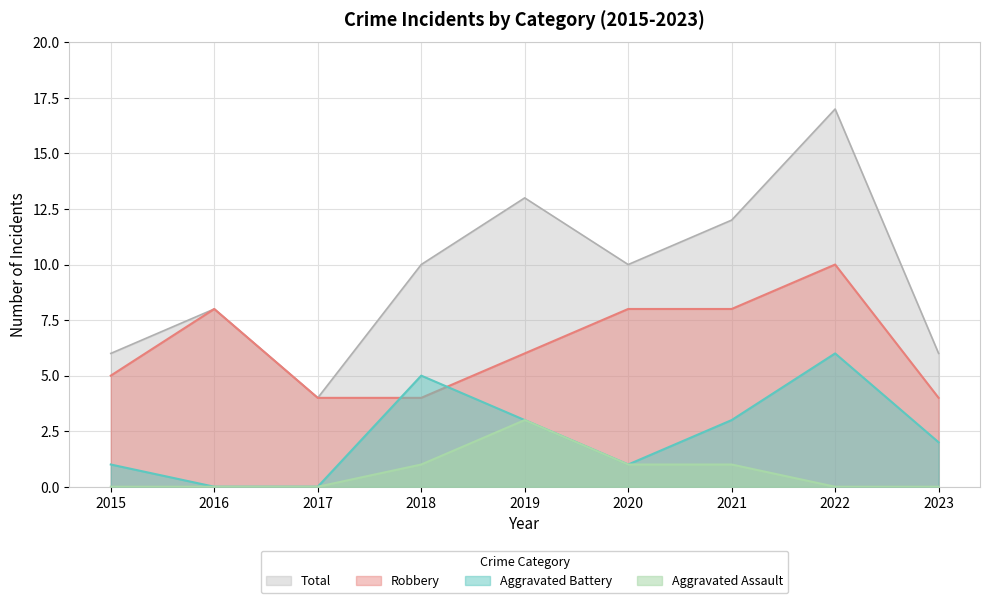

True or false: Aggravated Battery has more than 2 points higher than both neighbors.

False